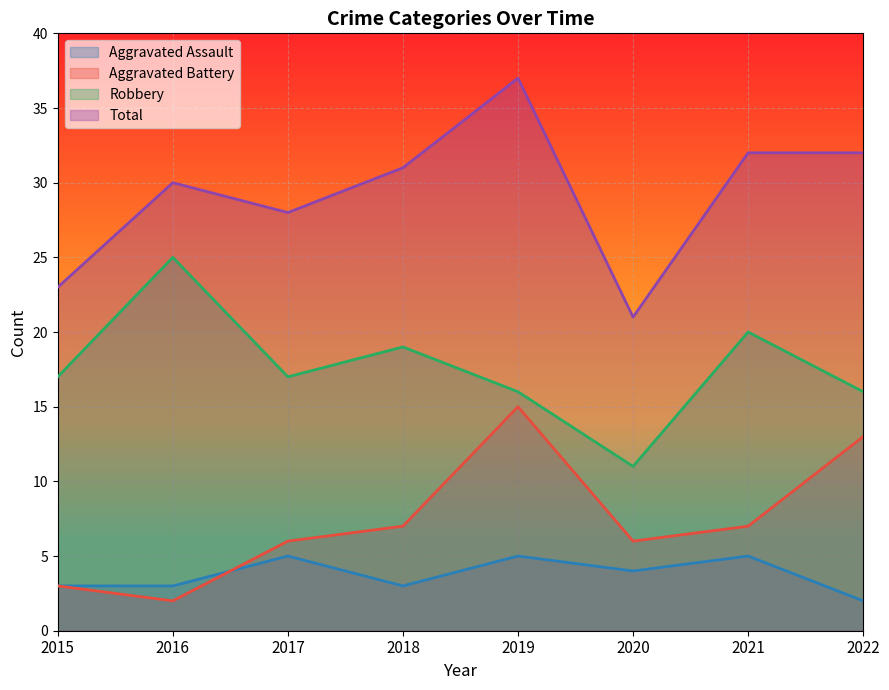

Is the value of Total at 2019 greater than the value of Aggravated Battery at 2015?

Yes